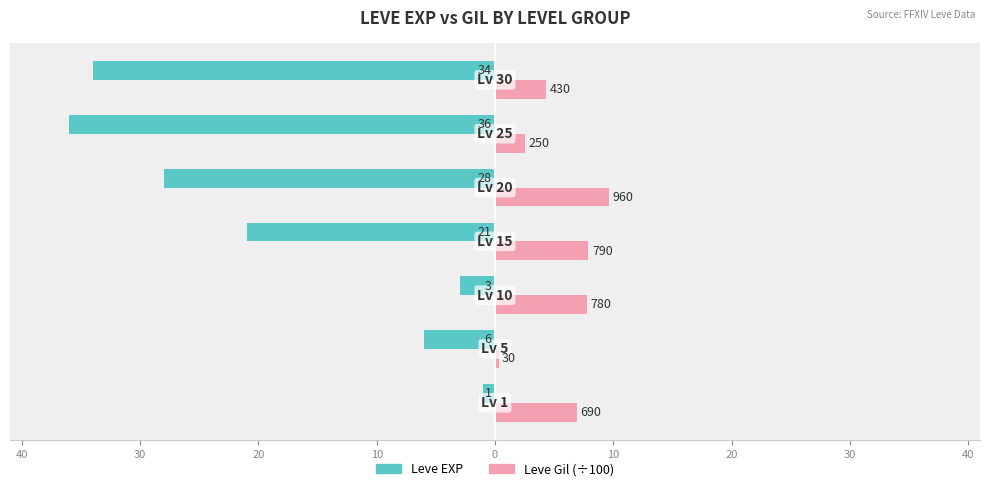

What are all the series names shown in the legend?

Leve EXP, Leve Gil (÷100)